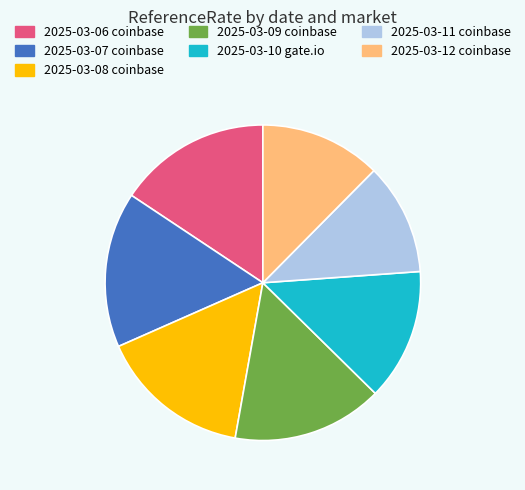

Combined, do 2025-03-06 coinbase and 2025-03-07 coinbase account for over 50%?

No